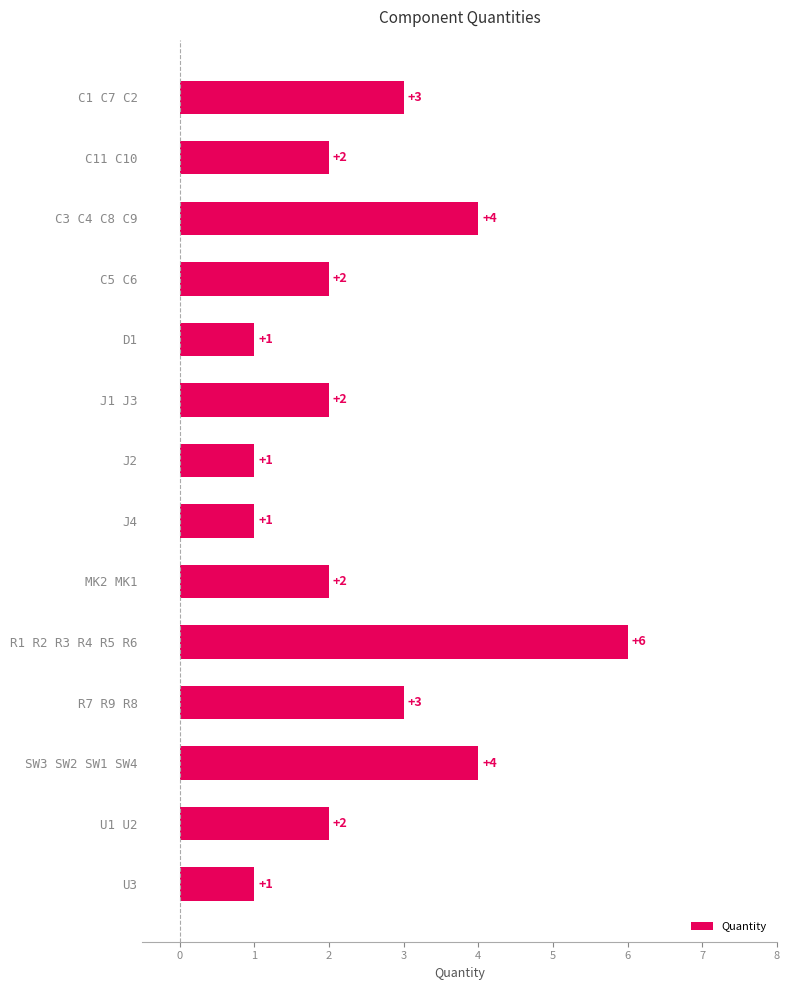

The value at R1 R2 R3 R4 R5 R6 is 6. True or false?

True